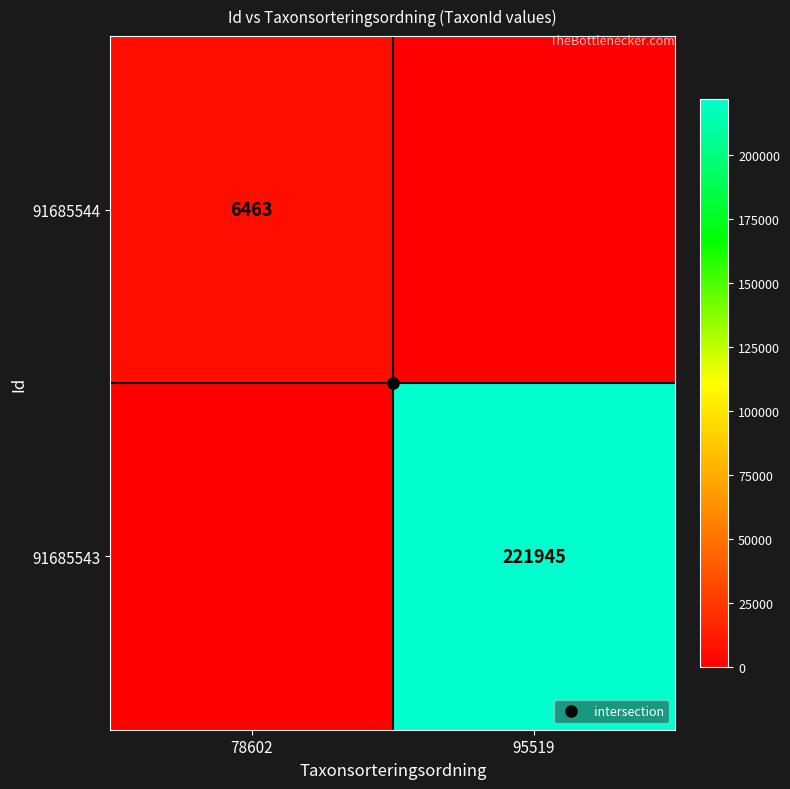

Which has a higher value, 95519 or 78602?

78602